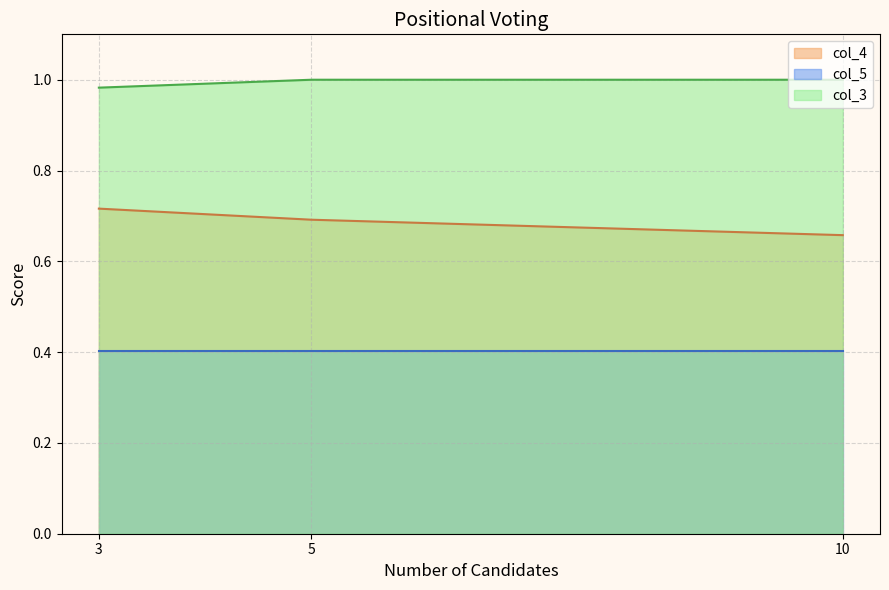

At how many categories does at least one series exceed 0?

3